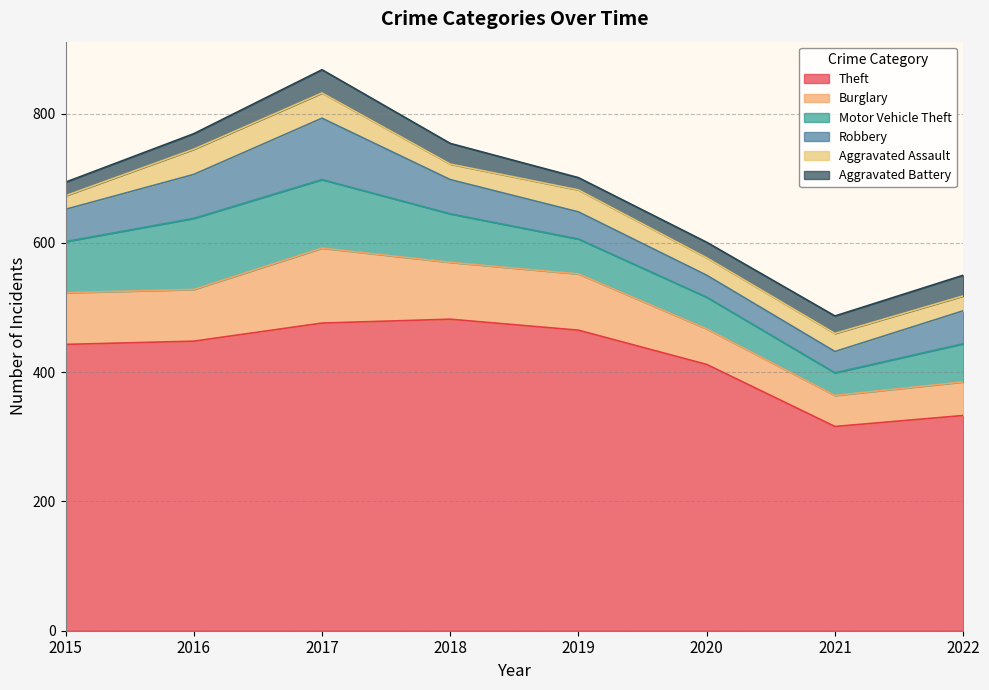

Reading left to right, transcribe all the data shown in this chart.

Theft: 443	448	476	482	465	412	316	333
Burglary: 80	80	116	88	87	55	48	52
Motor Vehicle Theft: 79	110	106	75	54	49	35	59
Robbery: 50	68	95	53	42	34	33	51
Aggravated Assault: 21	39	39	24	34	27	28	23
Aggravated Battery: 21	24	36	32	19	24	27	32